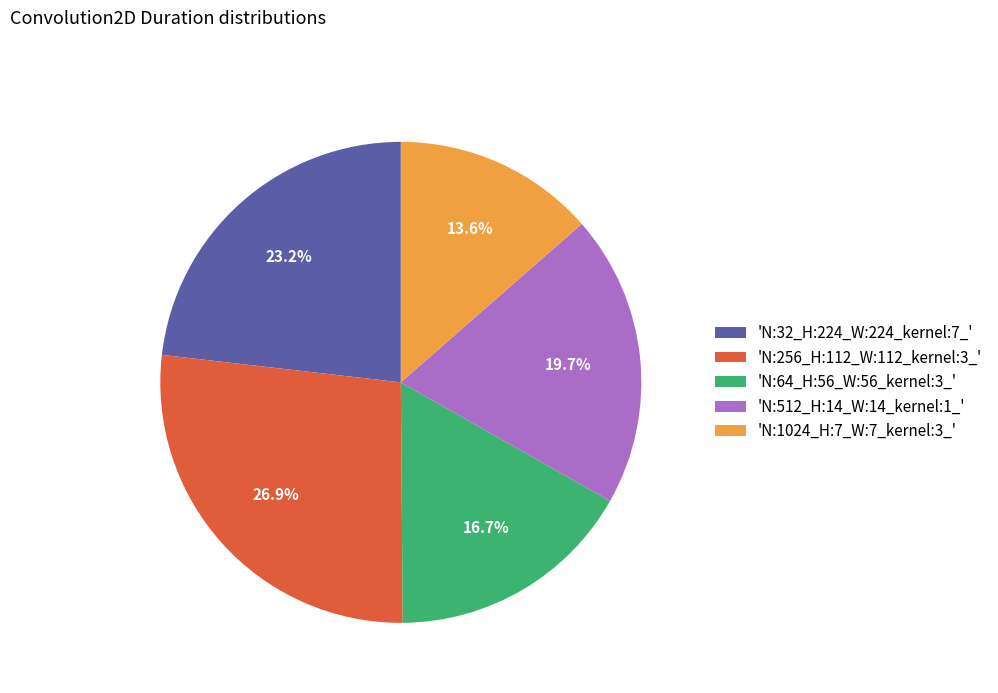

Is there a majority slice in this chart?

No